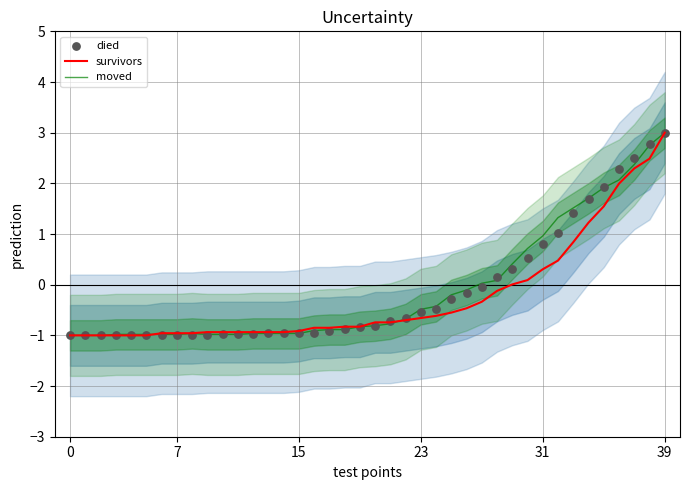

At how many categories does at least one series exceed 1?

8